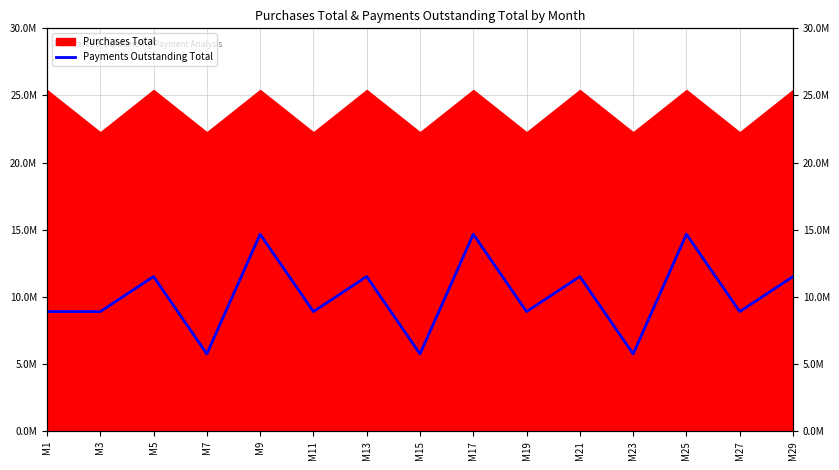

Reading left to right, extract all data points from this chart.

8910000	8910000	11520000	5760000	14670000	8910000	11520000	5760000	14670000	8910000	11520000	5760000	14670000	8910000	11520000